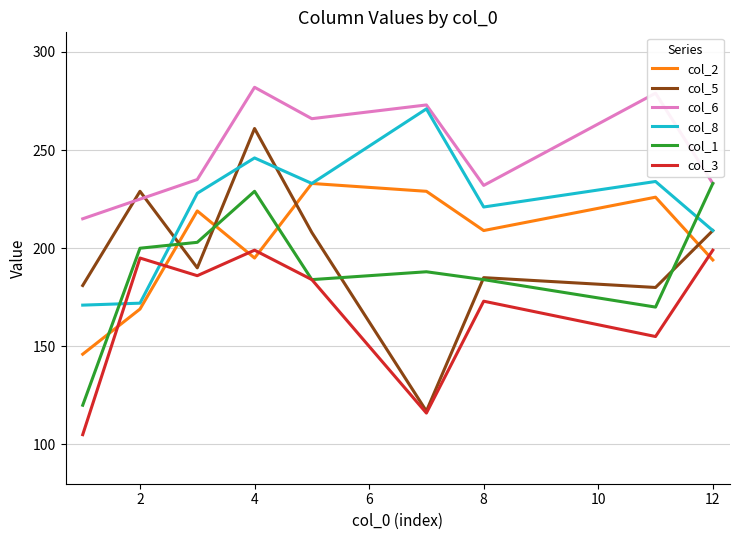

Reading left to right, transcribe all the data shown in this chart.

col_2: 146	169	219	195	233	229	209	226	194
col_5: 181	229	190	261	208	117	185	180	209
col_6: 215	225	235	282	266	273	232	279	233
col_8: 171	172	228	246	233	271	221	234	209
col_1: 120	200	203	229	184	188	184	170	233
col_3: 105	195	186	199	184	116	173	155	199